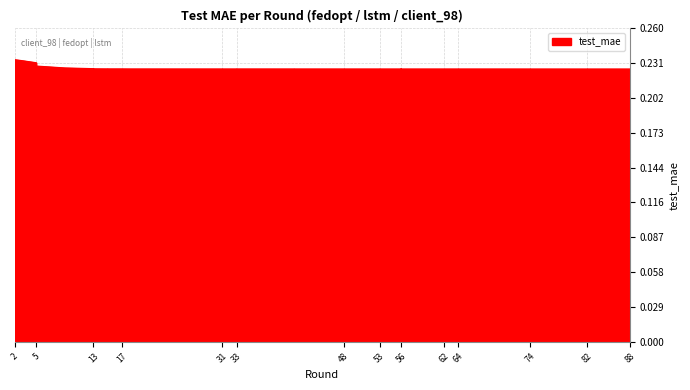

What is the value of the 30th point from the left?

0.2